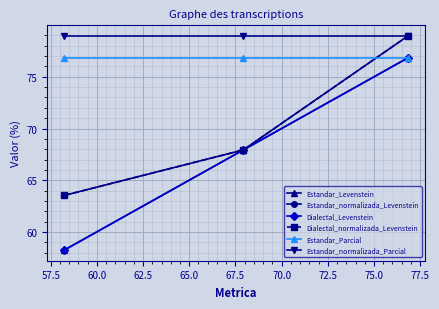

What is the sum of all Estandar_Parcial values?

230.5